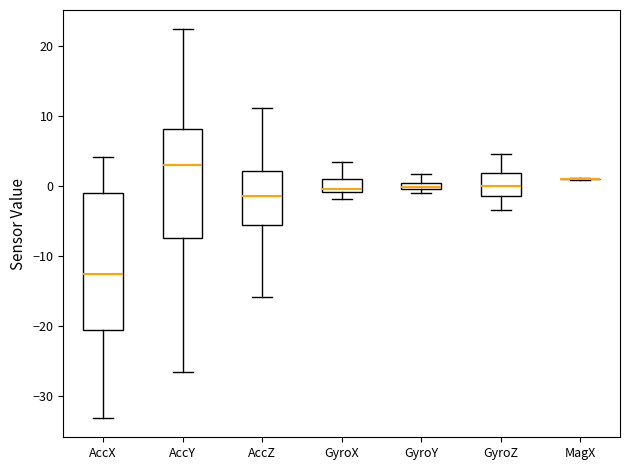

Where is the upper edge of the box for AccX on the y-axis? The values are not printed on the chart, so give them approximately, as read against the axis.

-1